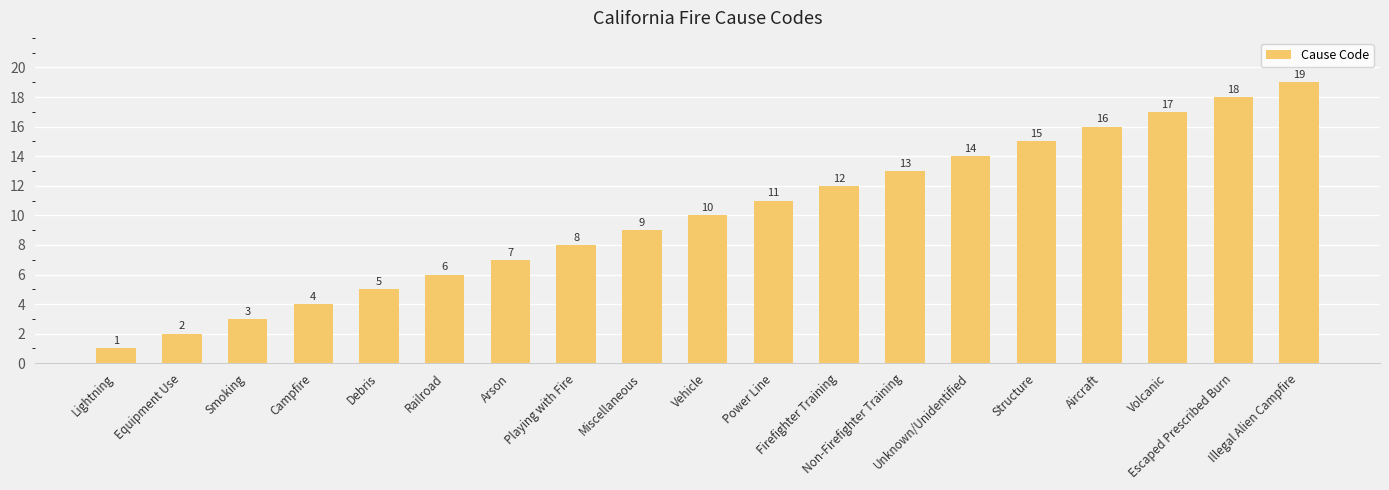

Rank the categories by value from highest to lowest.

Illegal Alien Campfire, Escaped Prescribed Burn, Volcanic, Aircraft, Structure, Unknown/Unidentified, Non-Firefighter Training, Firefighter Training, Power Line, Vehicle, Miscellaneous, Playing with Fire, Arson, Railroad, Debris, Campfire, Smoking, Equipment Use, Lightning